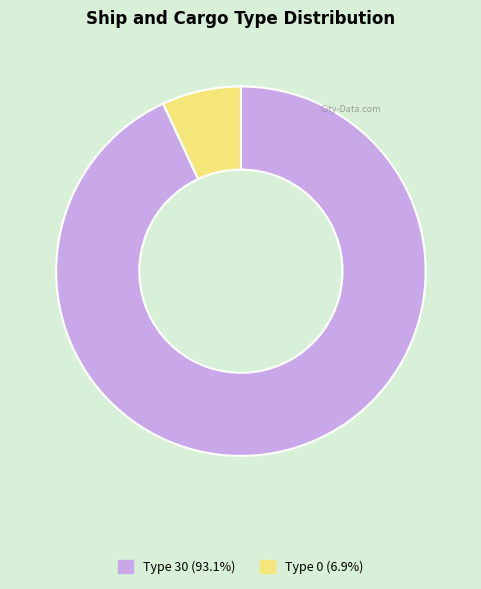

Does any single category account for the majority?

Yes